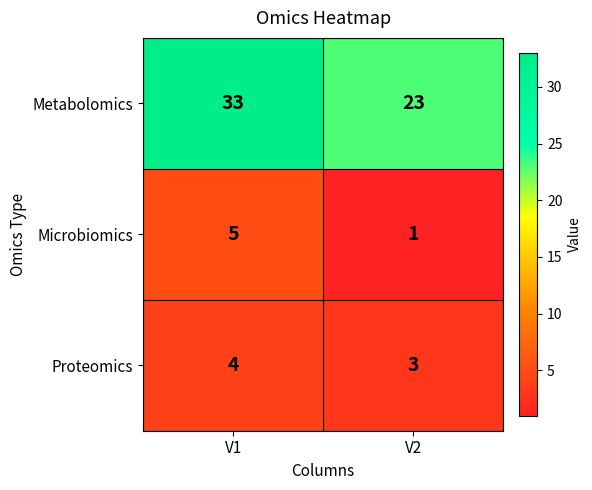

Rank the series by their maximum value, from highest to lowest.

Metabolomics, Microbiomics, Proteomics